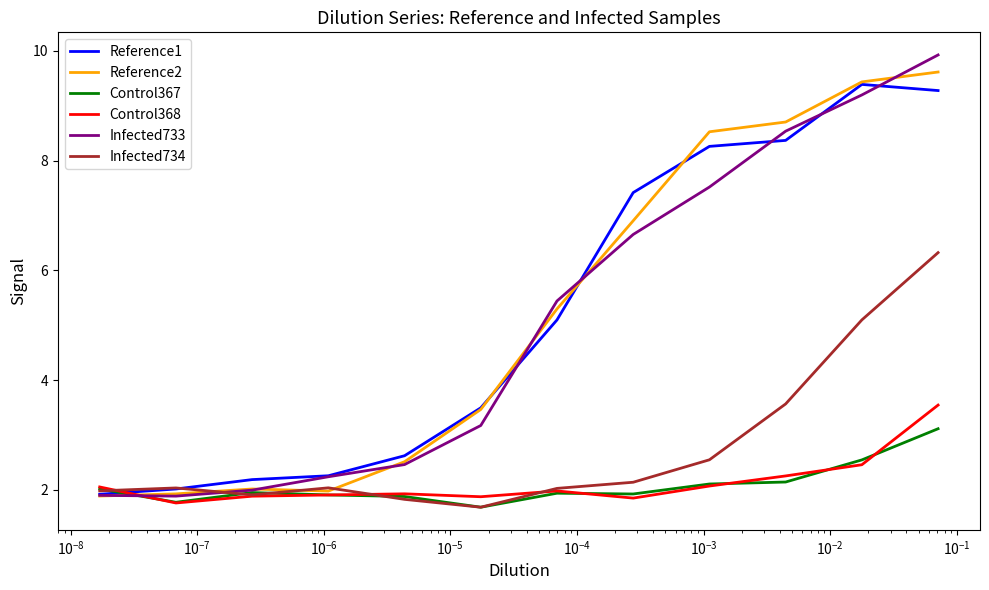

Is it true that Control368 equals 0.8 at $\mathdefault{10^{-8}}$?

False